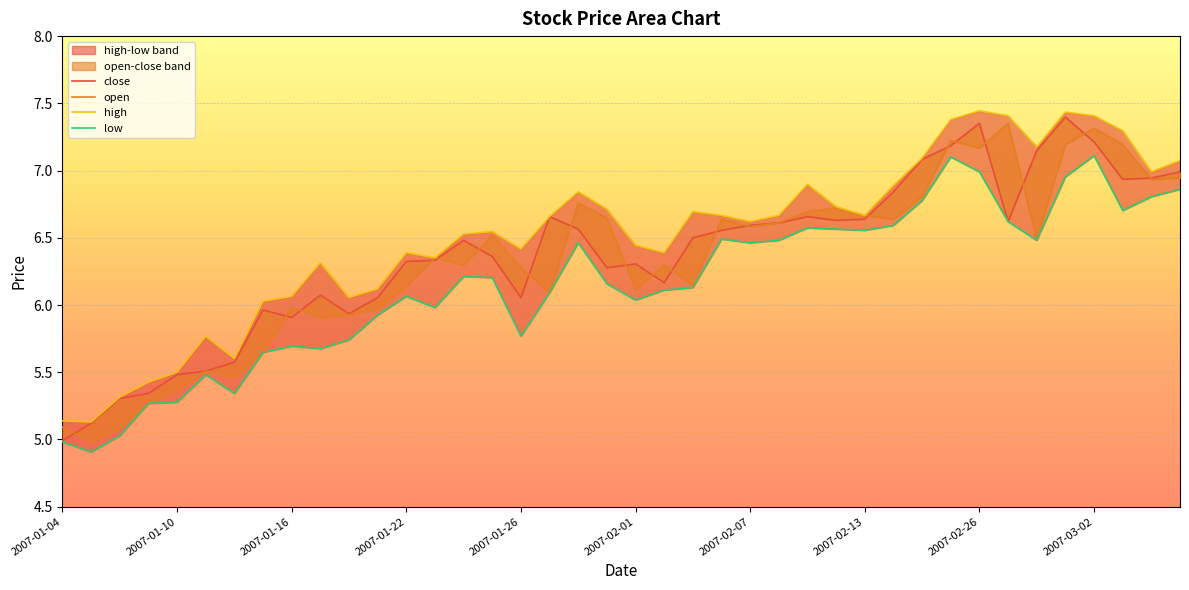

How many data points in close are less than 6?

10